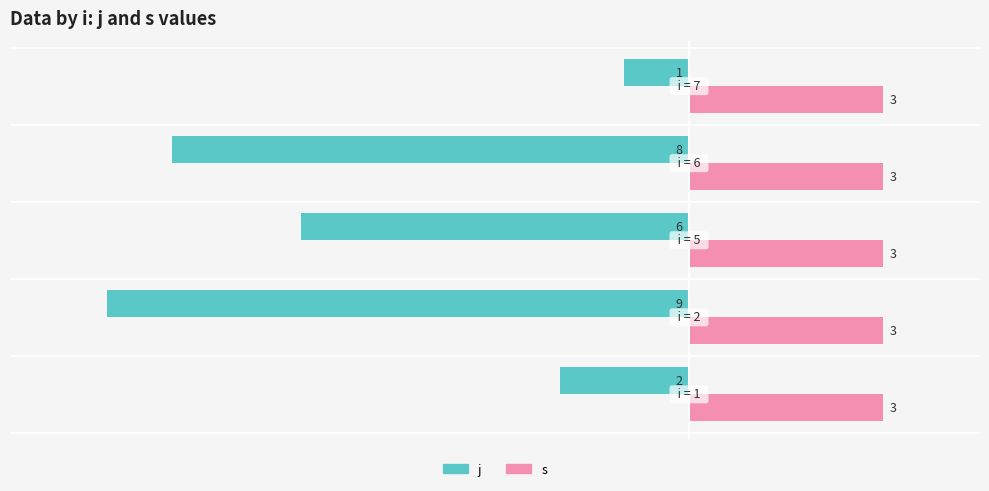

What is the maximum value shown in the chart?

3